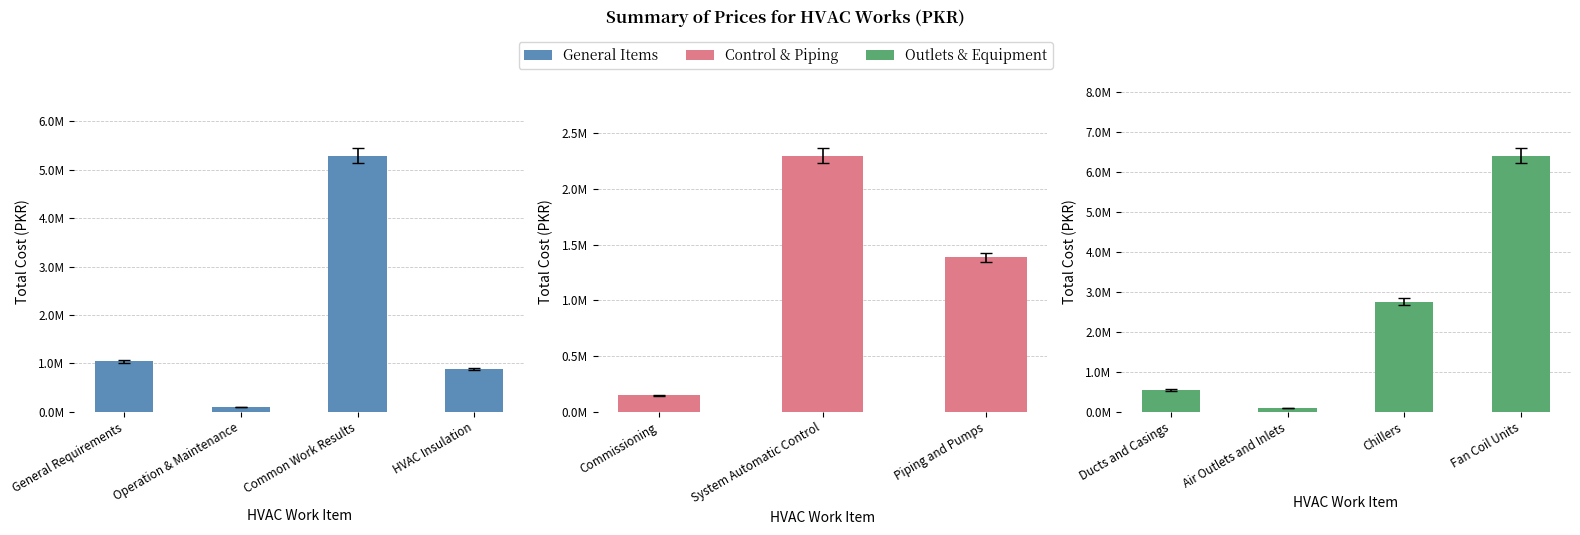

Which has a higher value, Fan Coil Units or Air Outlets and Inlets?

Fan Coil Units